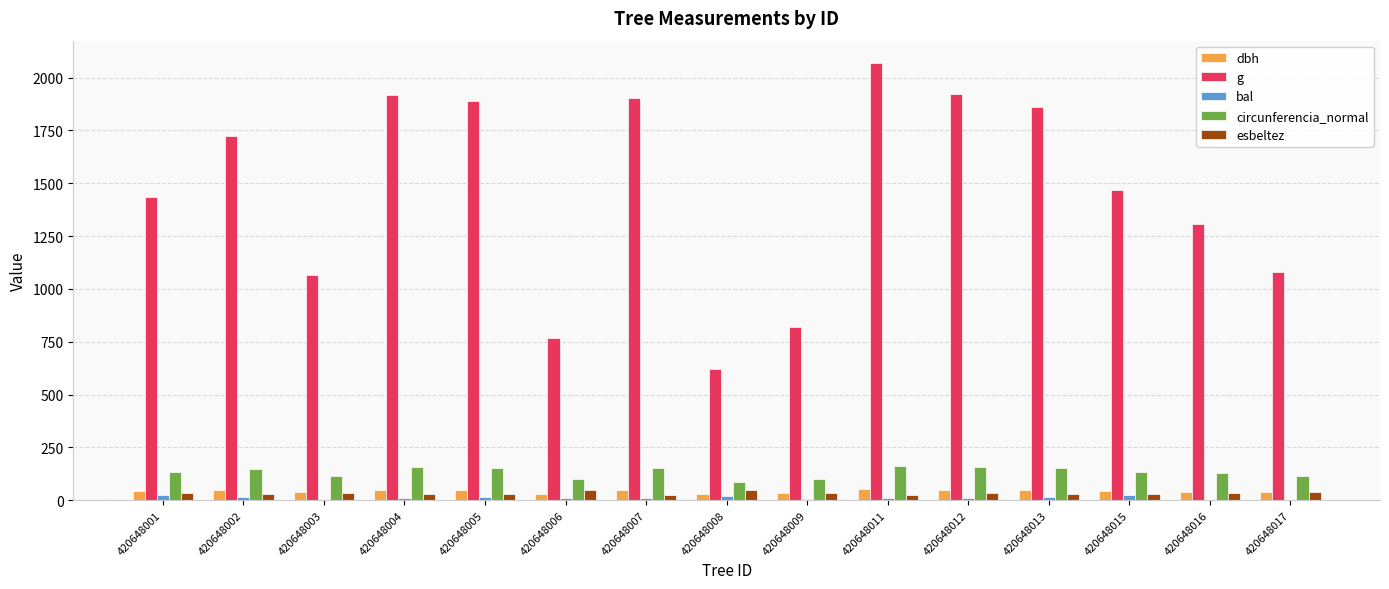

How many groups of bars are there?

15